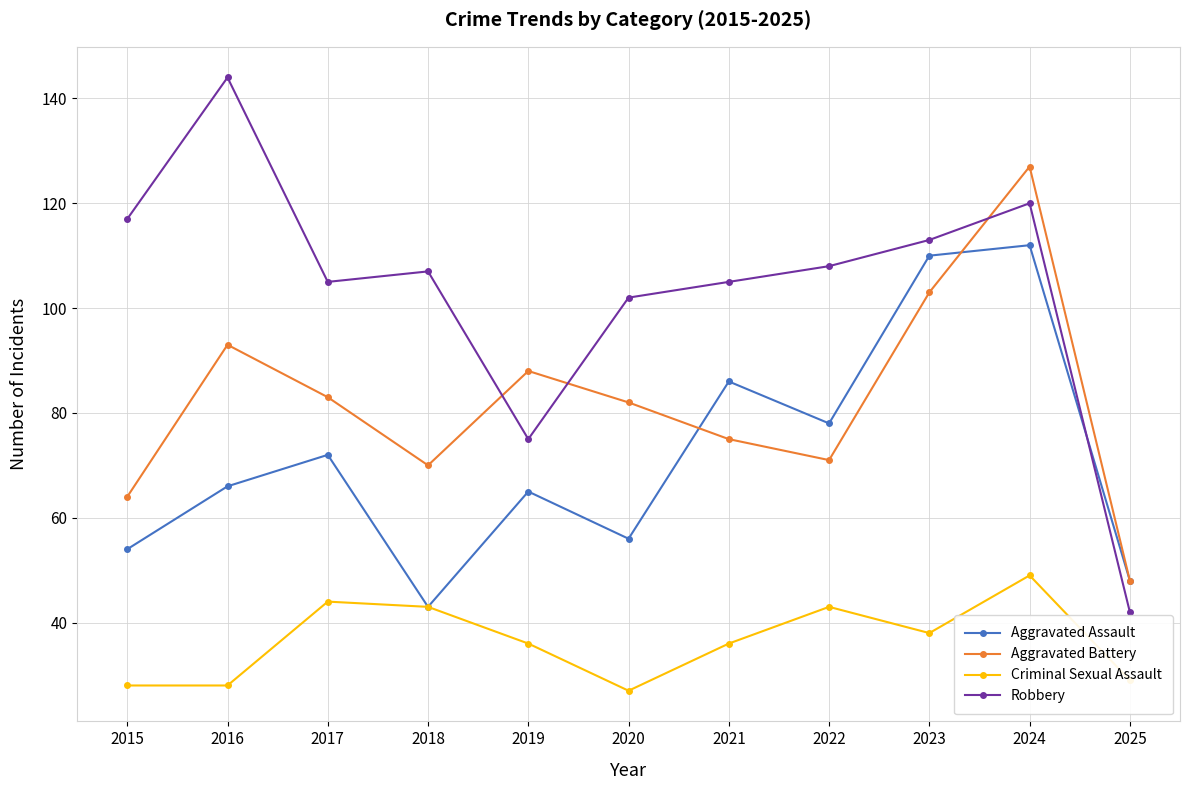

What are all the series names shown in the legend?

Aggravated Assault, Aggravated Battery, Criminal Sexual Assault, Robbery